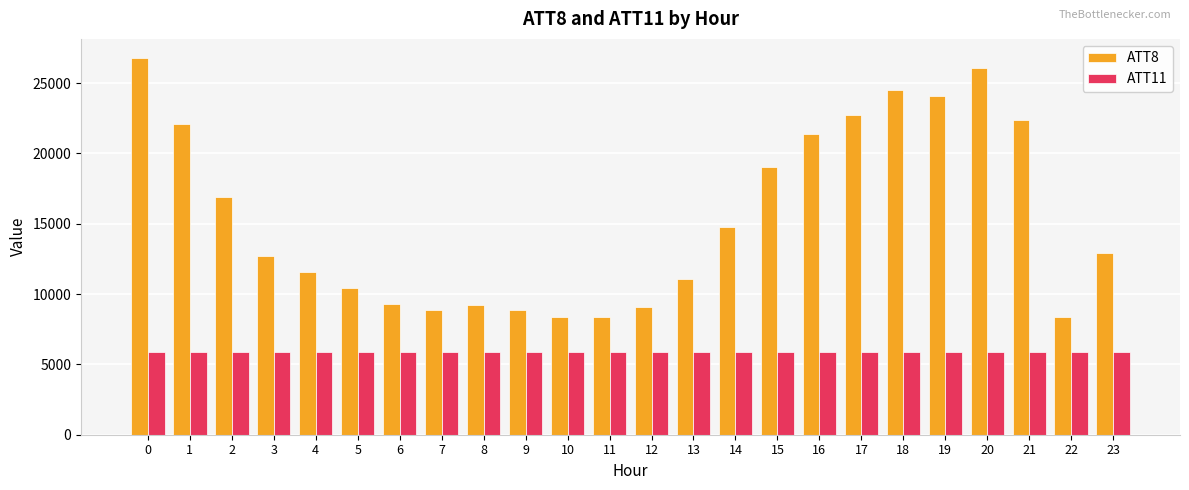

Which series changed the most between 2 and 12?

ATT8